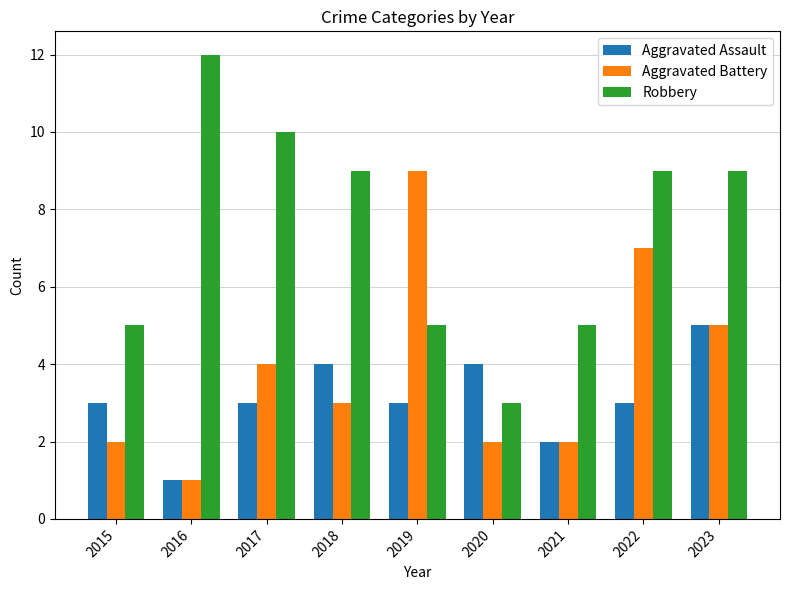

What is the greatest value displayed?

12